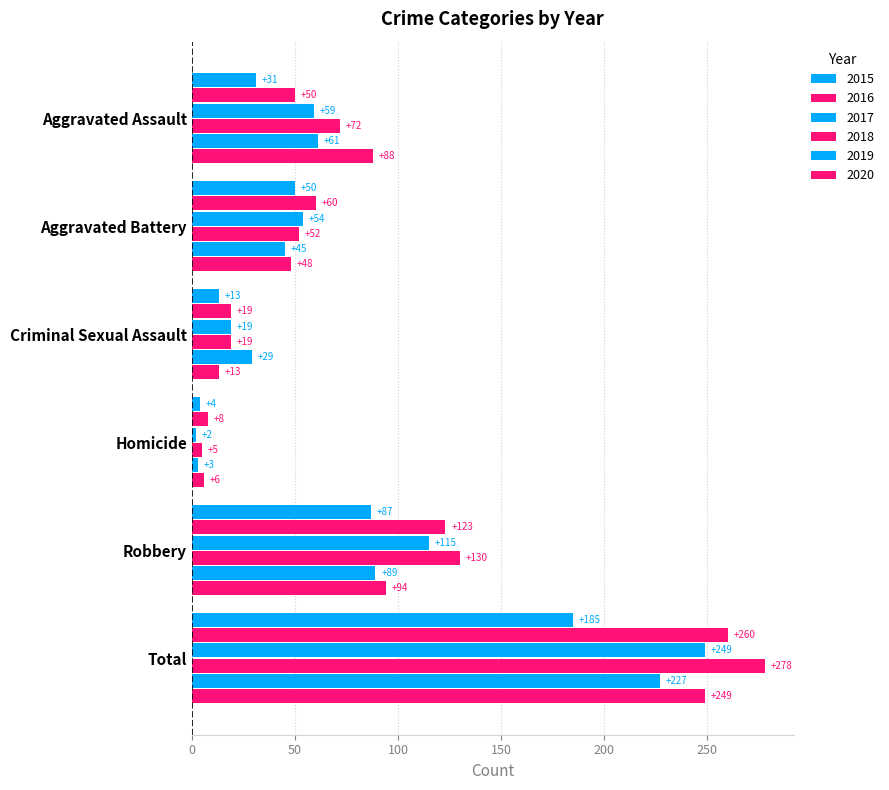

Which label corresponds to the largest value in the chart?

Total